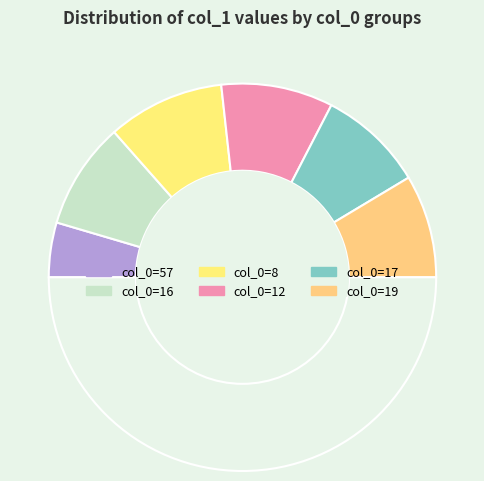

How many slices are in this pie chart?

7